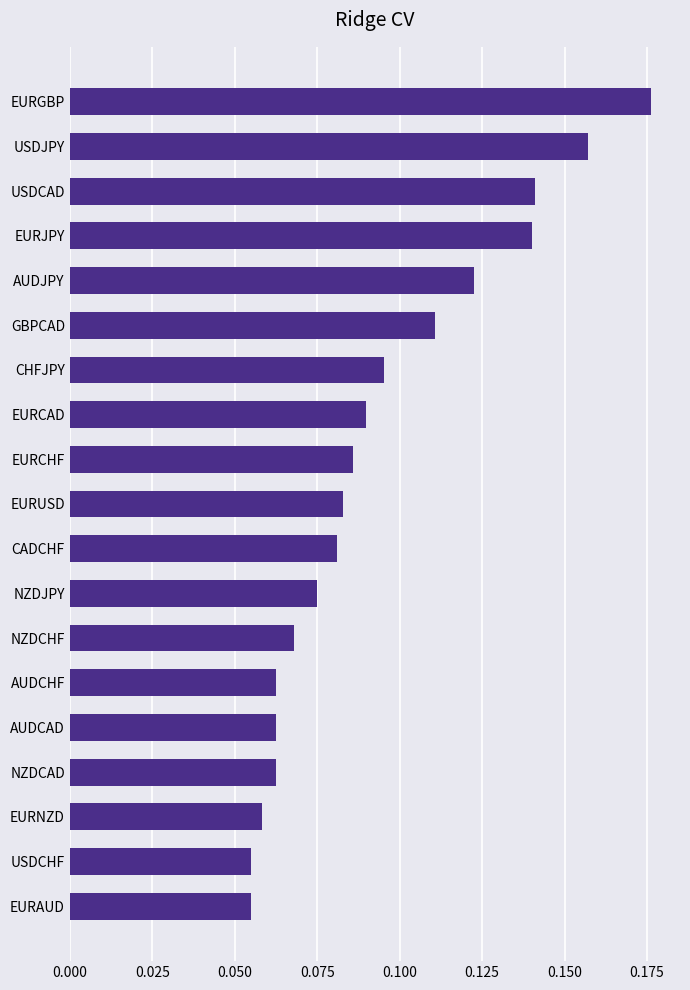

What position from the bottom is NZDCHF?

7